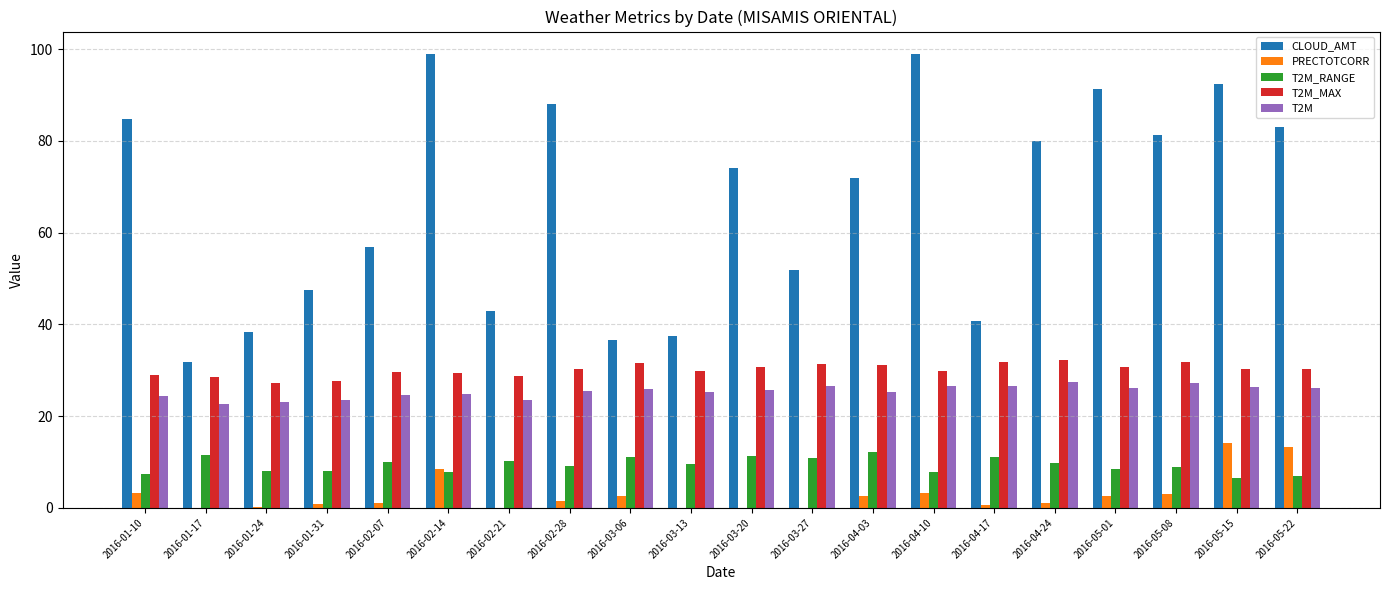

The value of T2M_MAX at 2016-04-24 is 32.2. True or false?

True